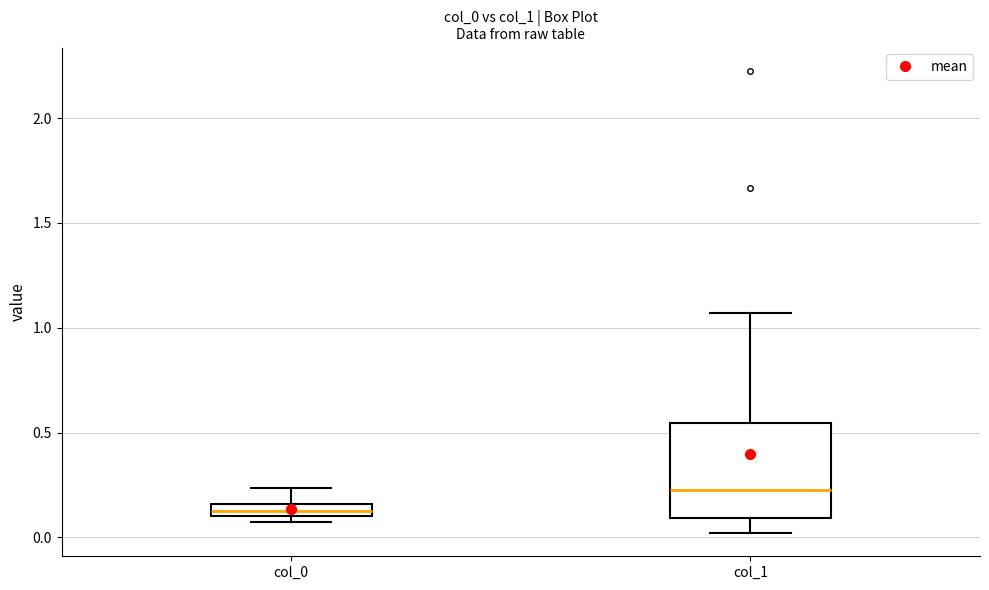

Which box is the tallest, from its lower edge to its upper edge?

col_1